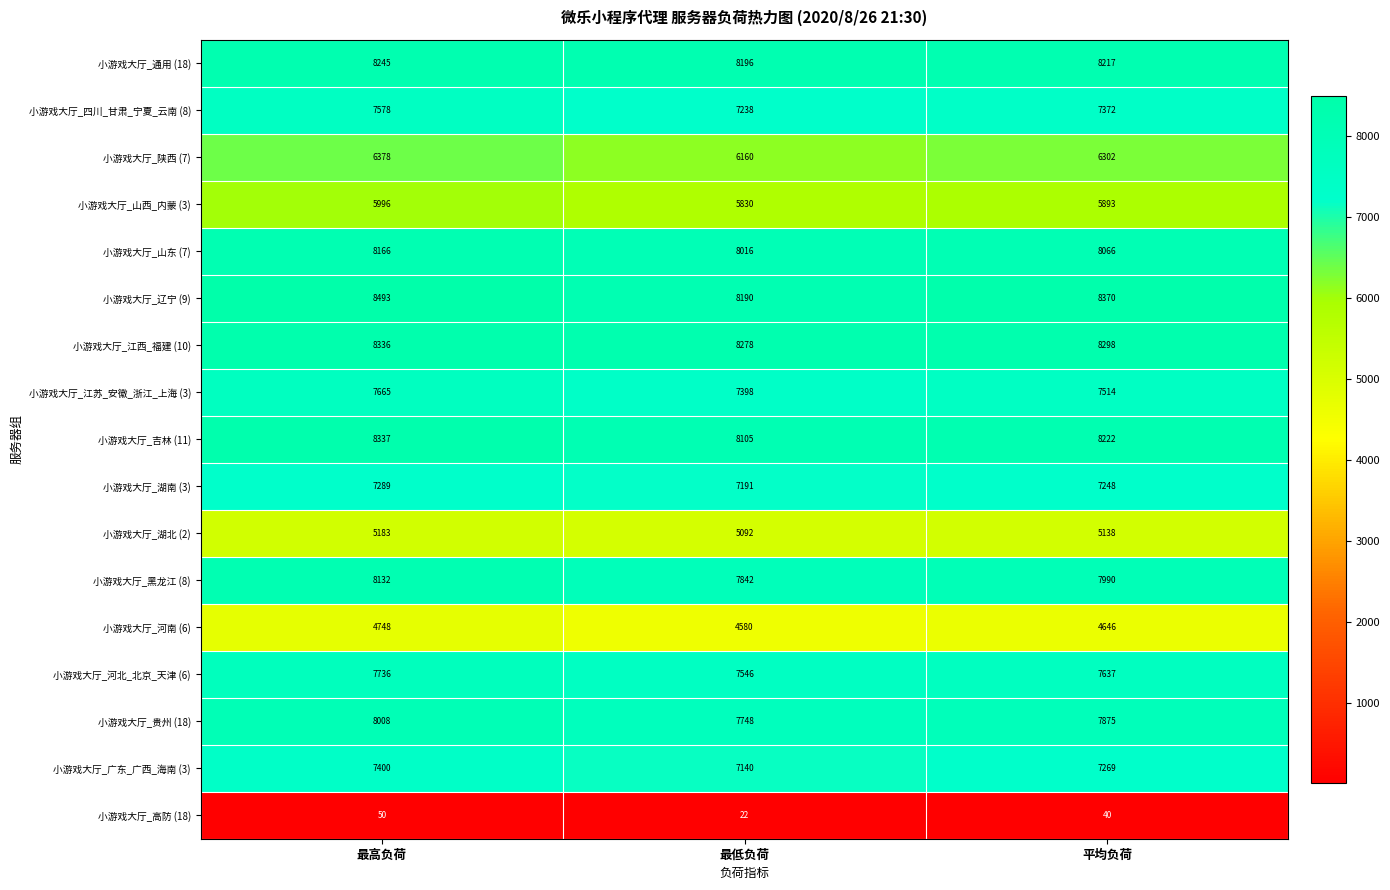

The 小游戏大厅_吉林 (11) series shows 2900 at 最高负荷. True or false?

False